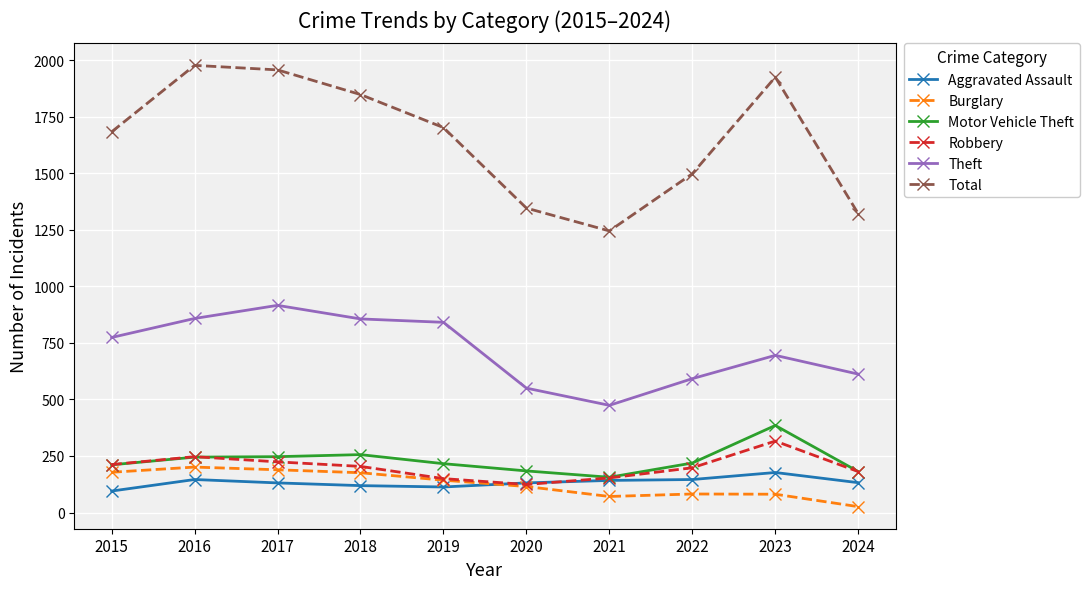

True or false: Total and Motor Vehicle Theft intersect in this chart.

False